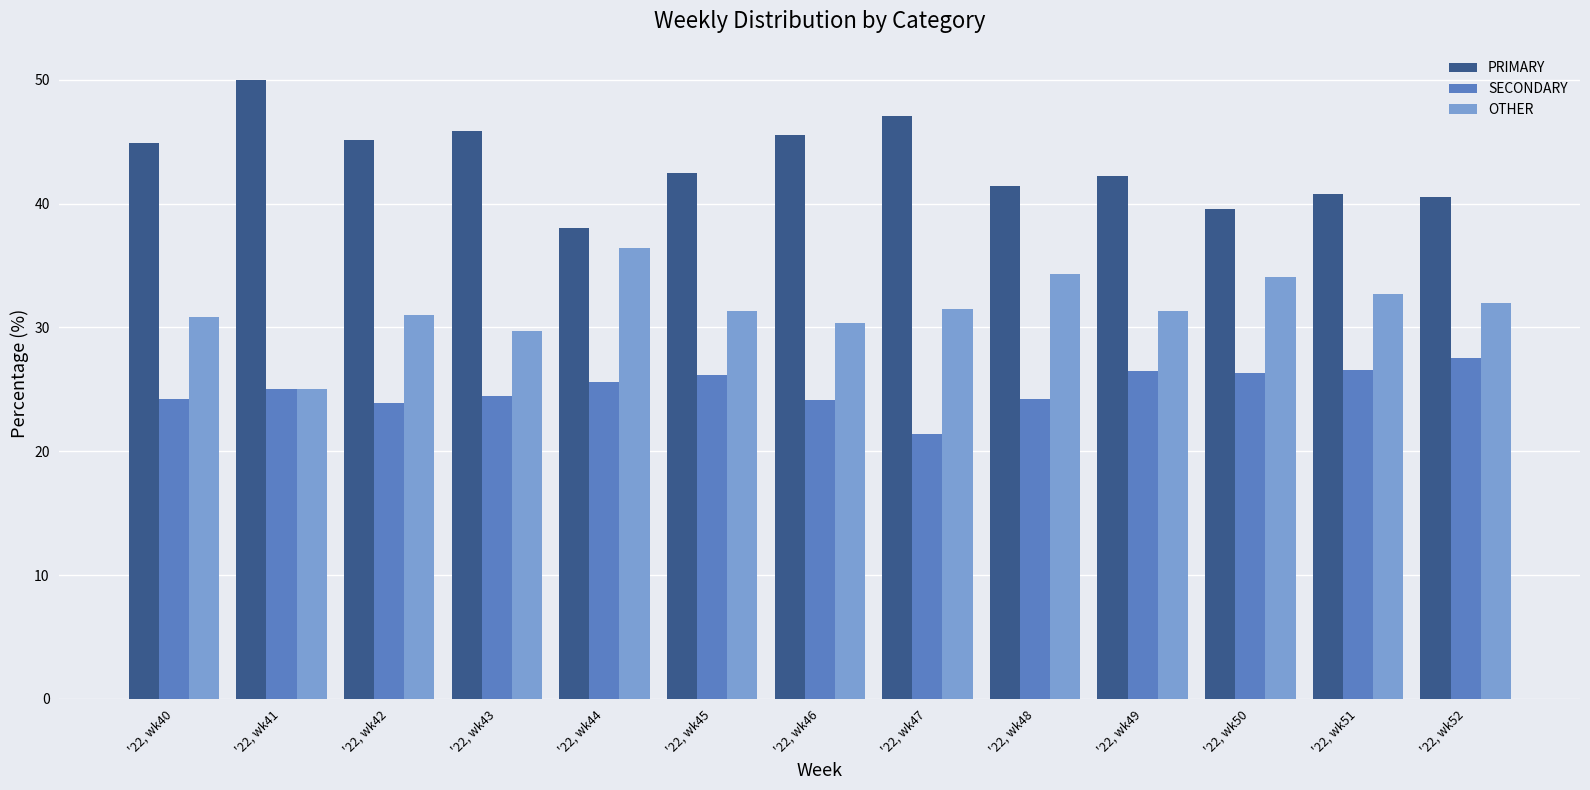

Does the chart contain stacked bars?

No